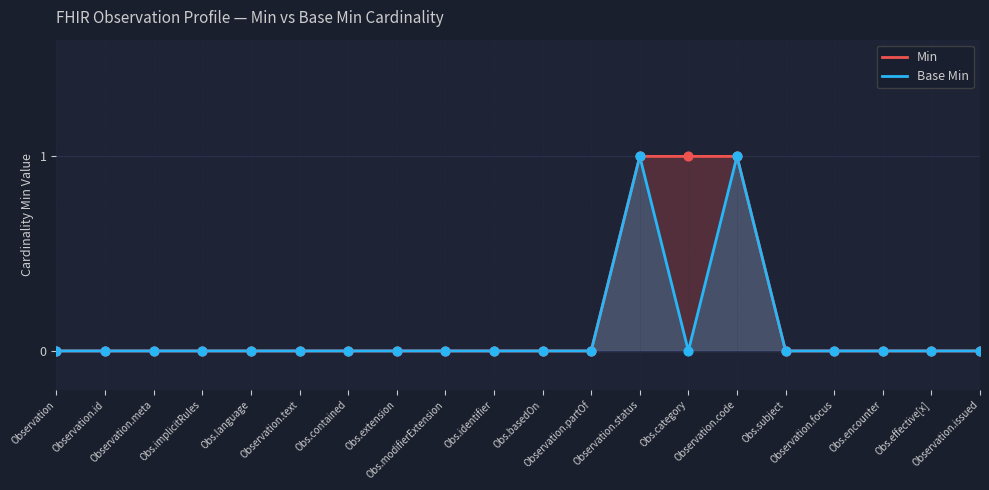

Which series reaches the maximum Y coordinate?

Min